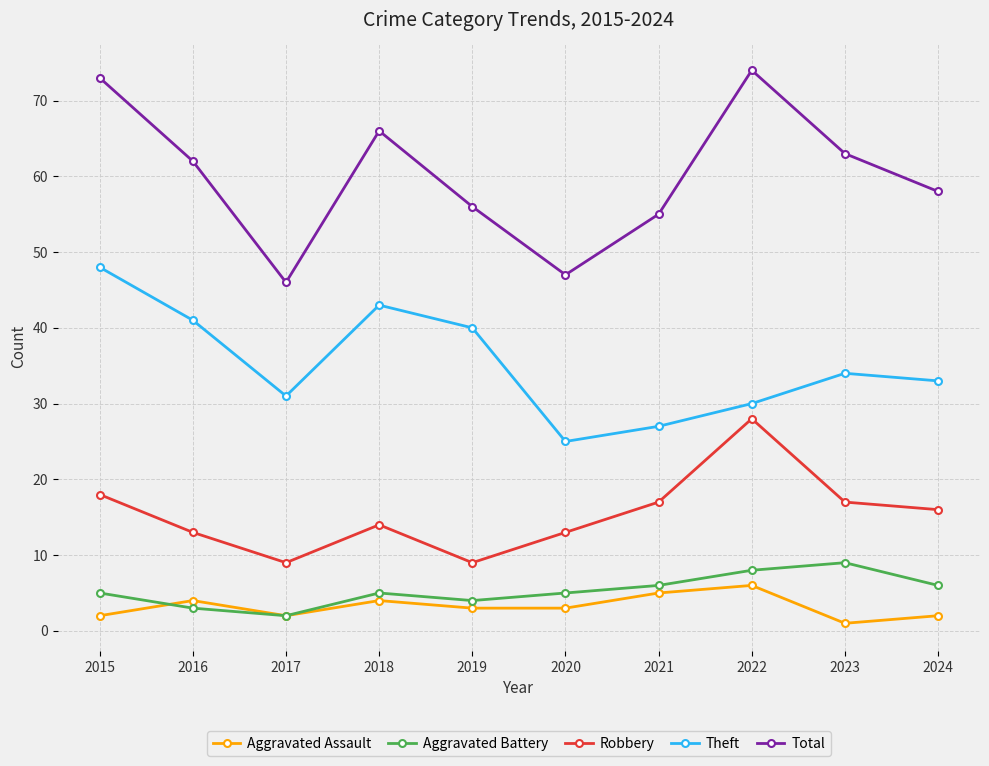

Count the number of categories in the chart.

10